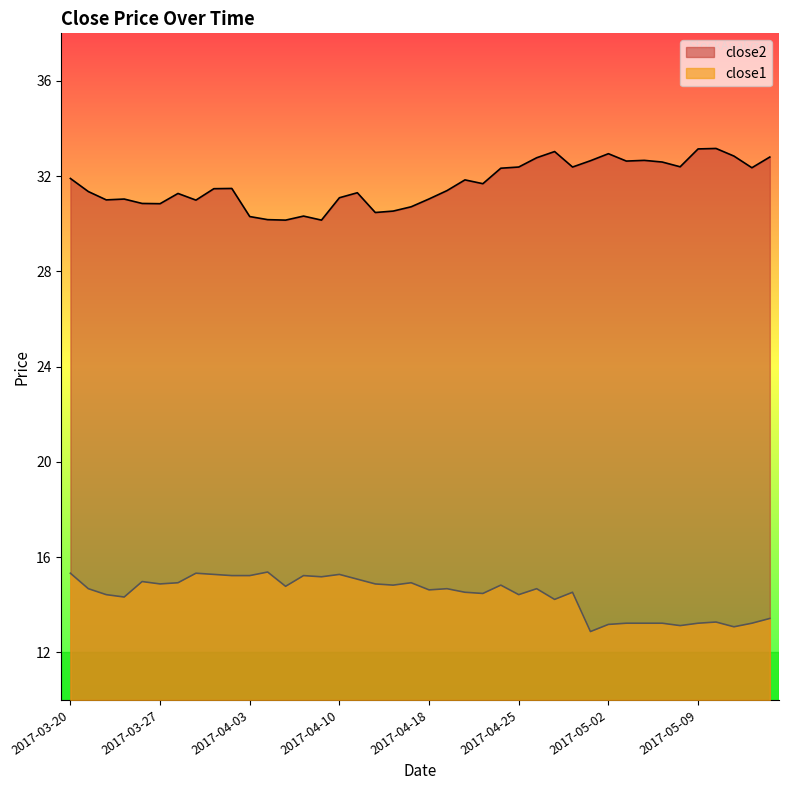

How many data points in close2 are less than 31?

11